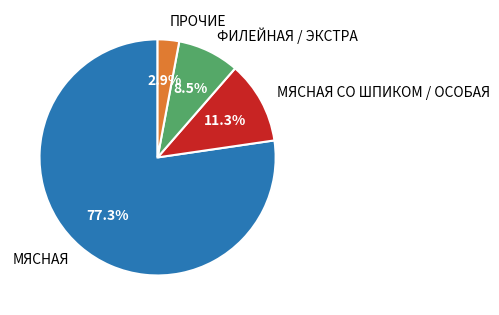

Is there any slice that represents more than half of the pie?

Yes